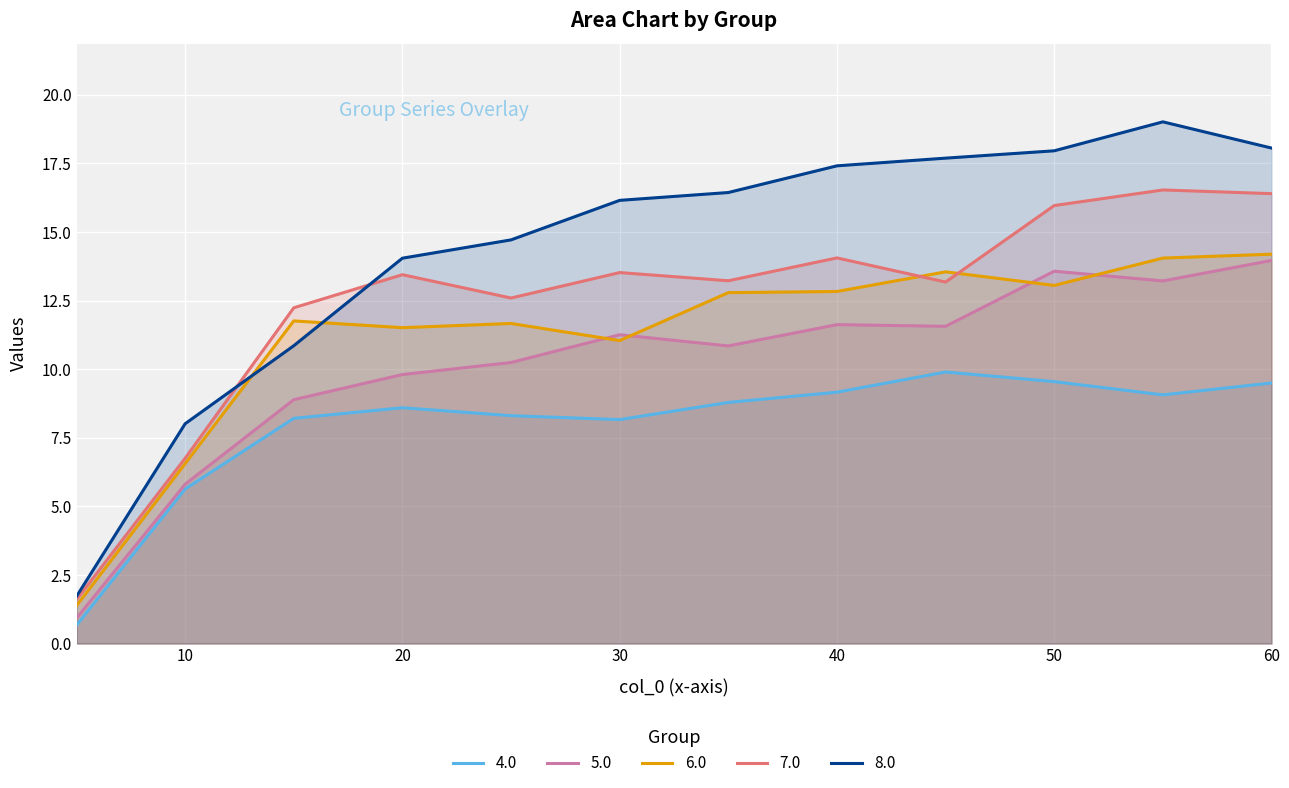

How many values in the 6.0 series exceed 12?

6